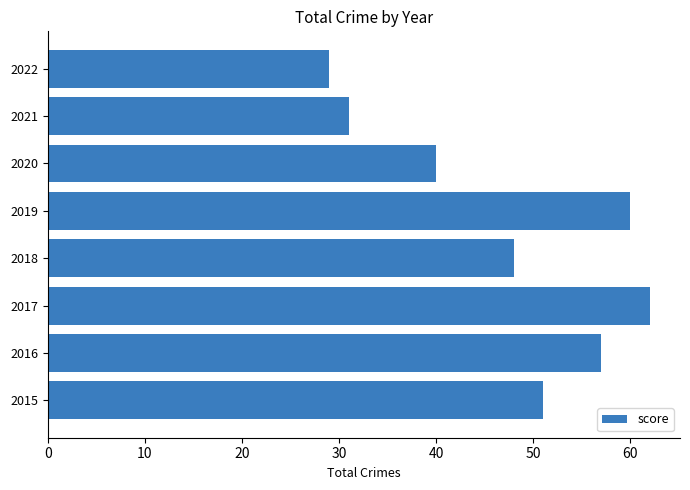

Reading bottom to top, extract all data points from this chart.

51	57	62	48	60	40	31	29